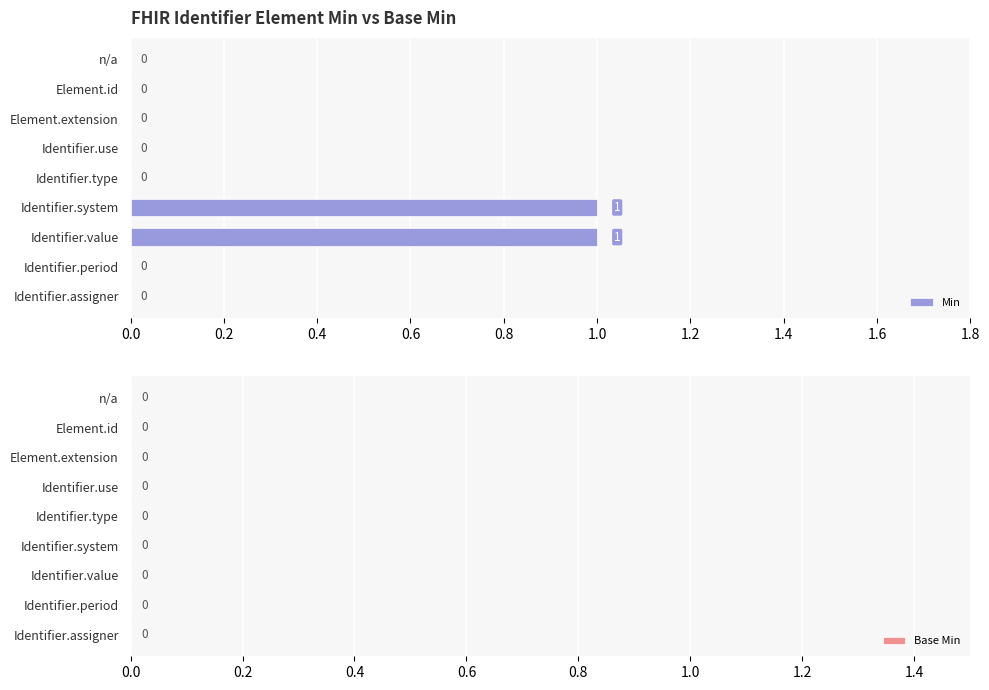

What is the change in value from Identifier.type to Identifier.system?

+1